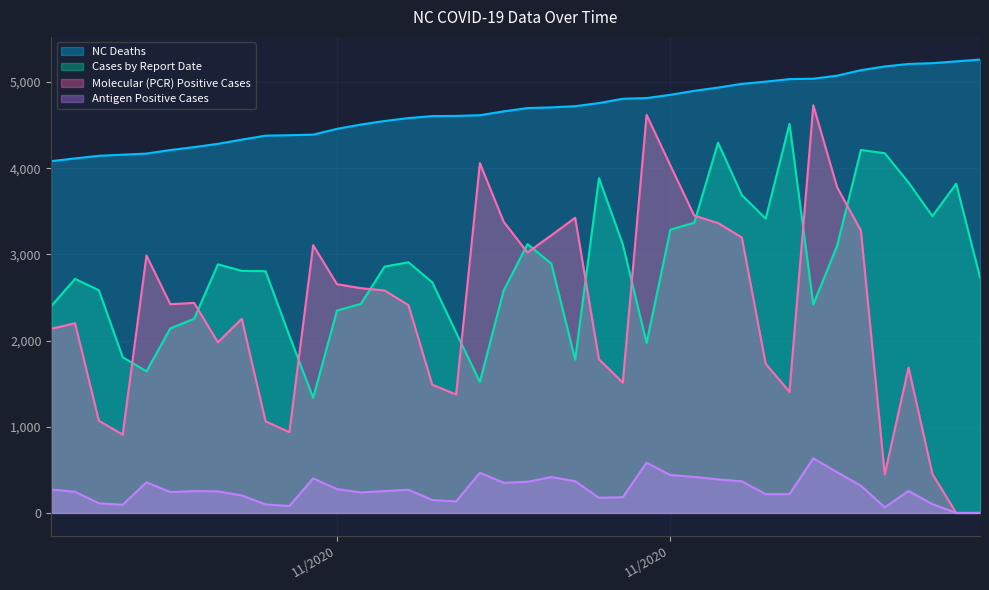

In Molecular (PCR) Positive Cases, how many points are lower than both neighbors (excluding endpoints)?

9